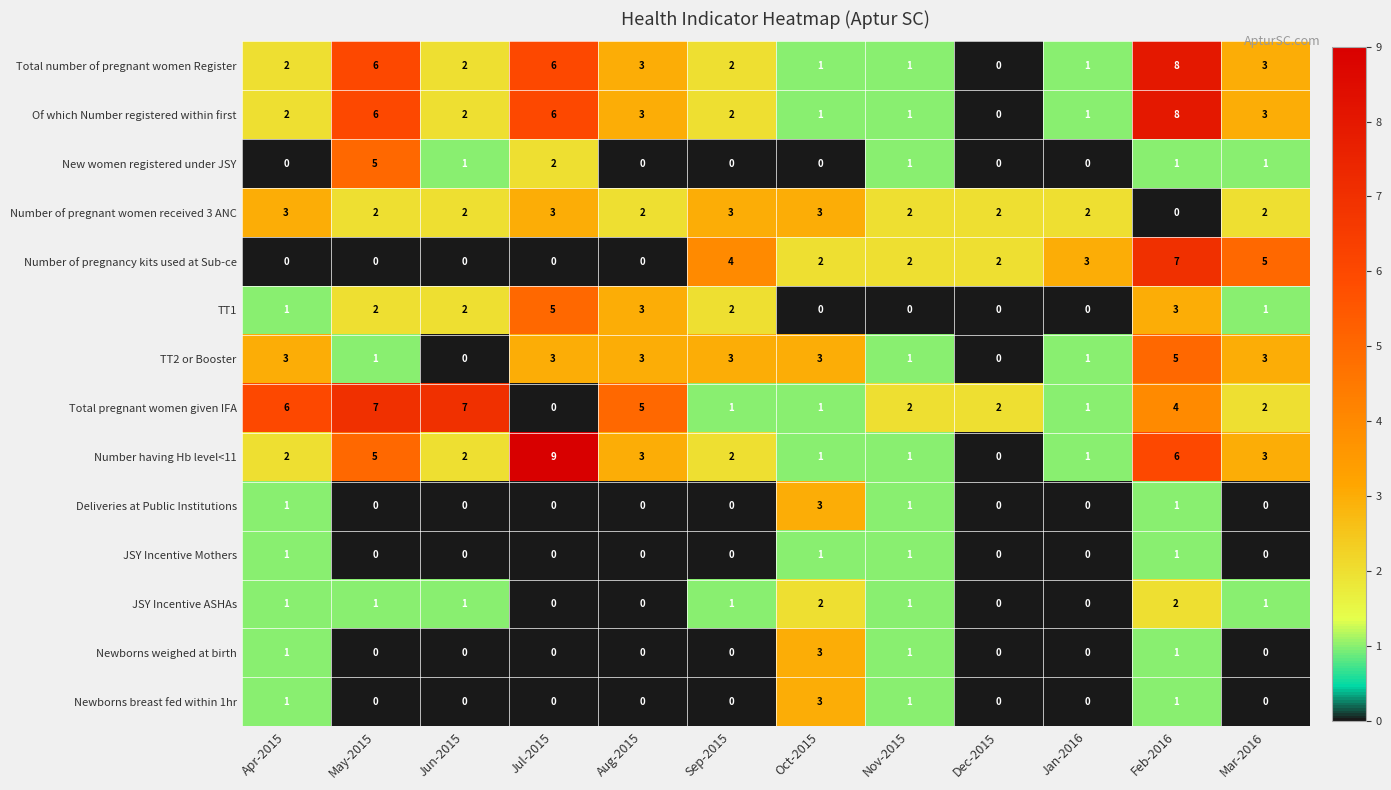

What is the sum of the Number having Hb level<11 values at Aug-2015 and Mar-2016?

6